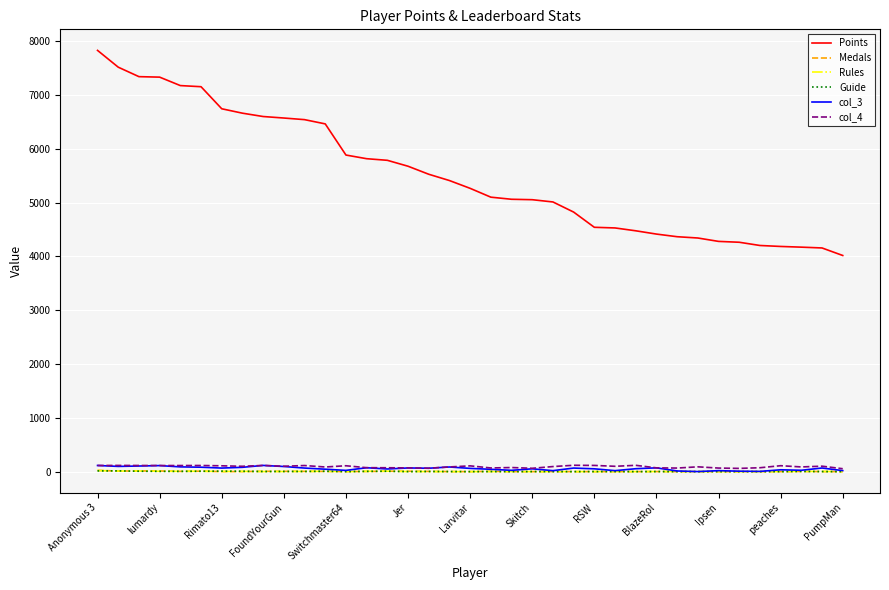

True or false: Rules and Points cross at least once.

False